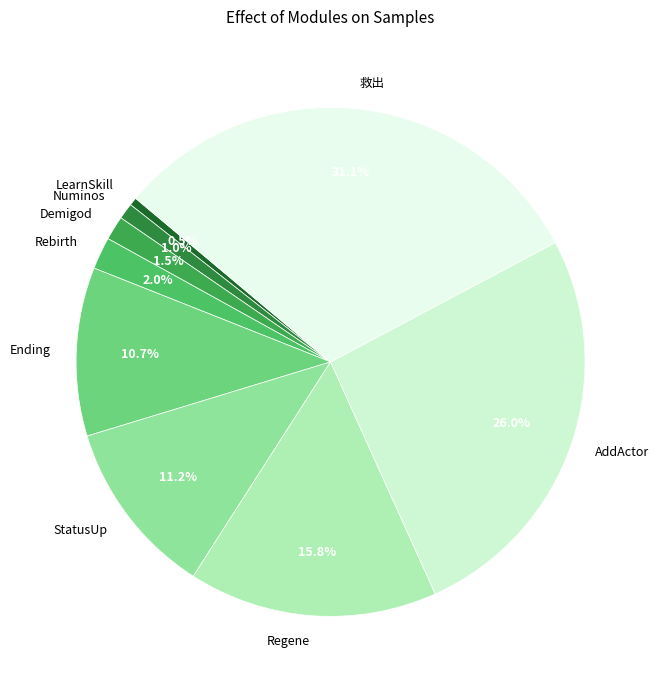

Which category has the biggest portion of the pie?

救出